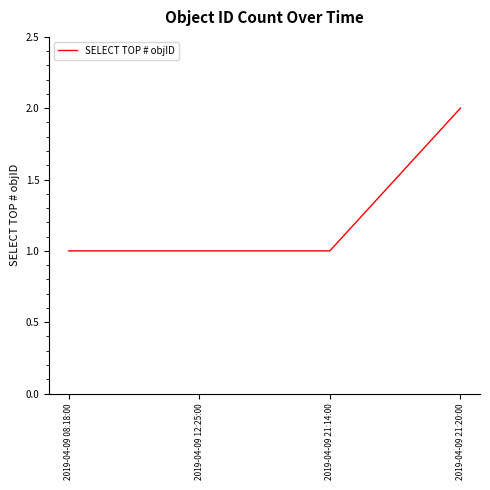

What position from the right is 2019-04-09 08:18:00?

4